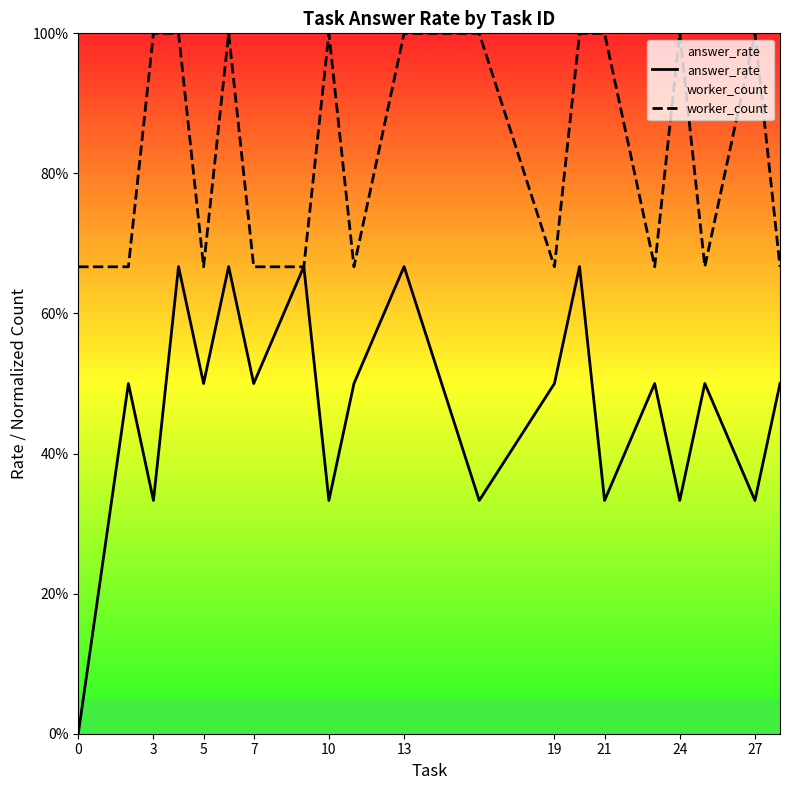

How many values in the answer_rate series exceed 0?

19